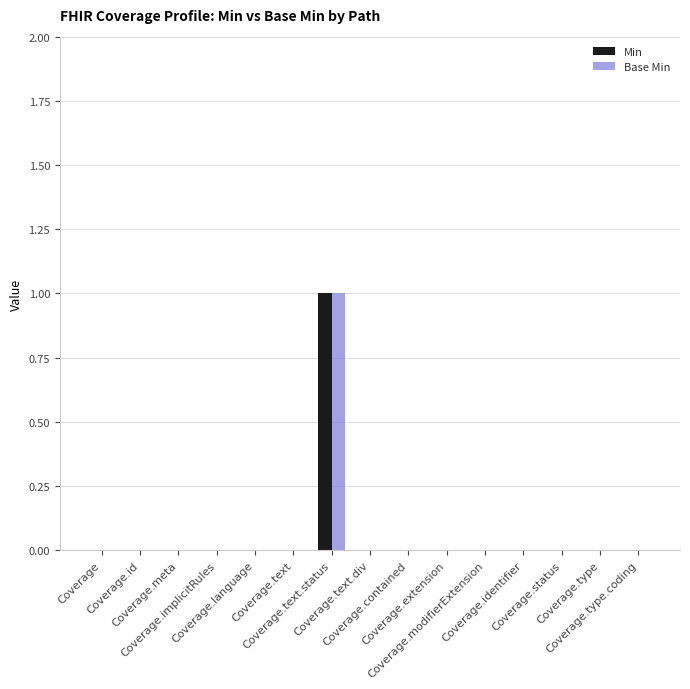

At which label does Min reach its peak?

Coverage.text.status